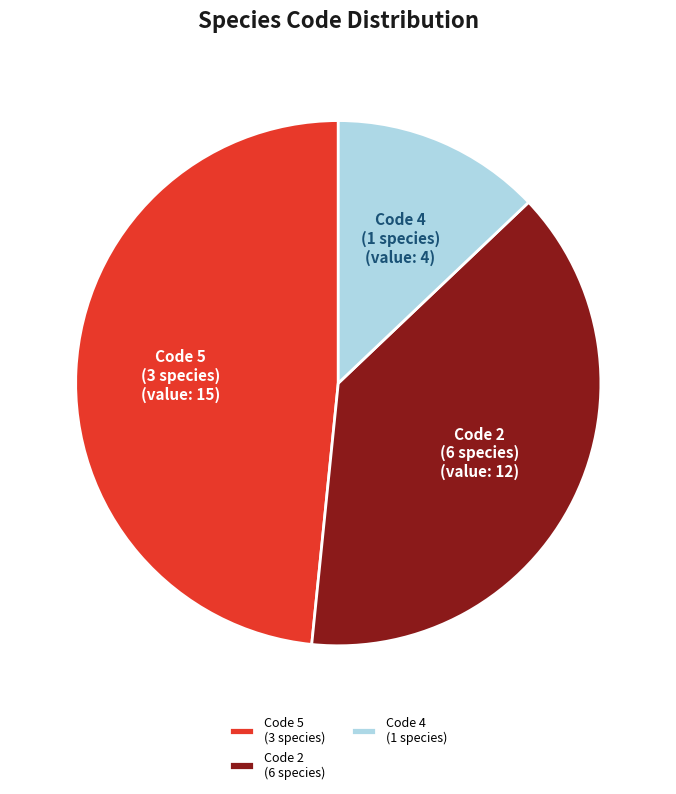

Rank the categories by value from highest to lowest.

Code 5 (3 species), Code 2 (6 species), Code 4 (1 species)